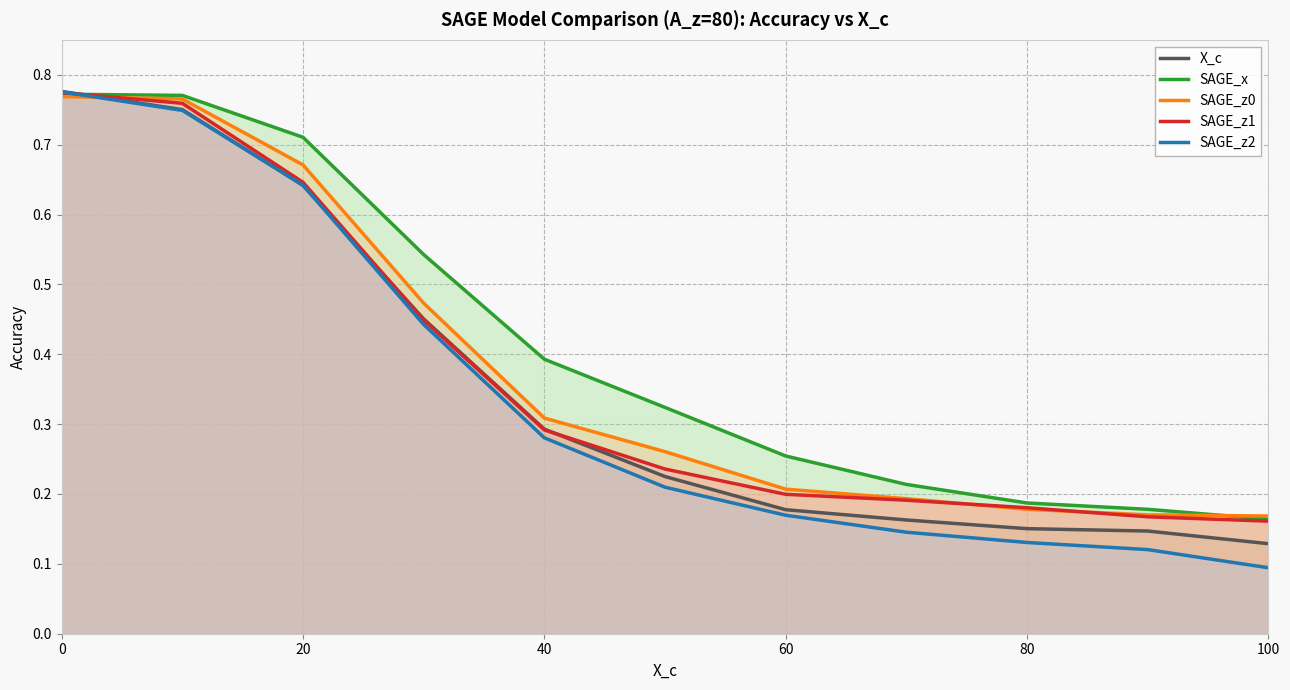

What is the average value of the SAGE_z0 series?

0.4